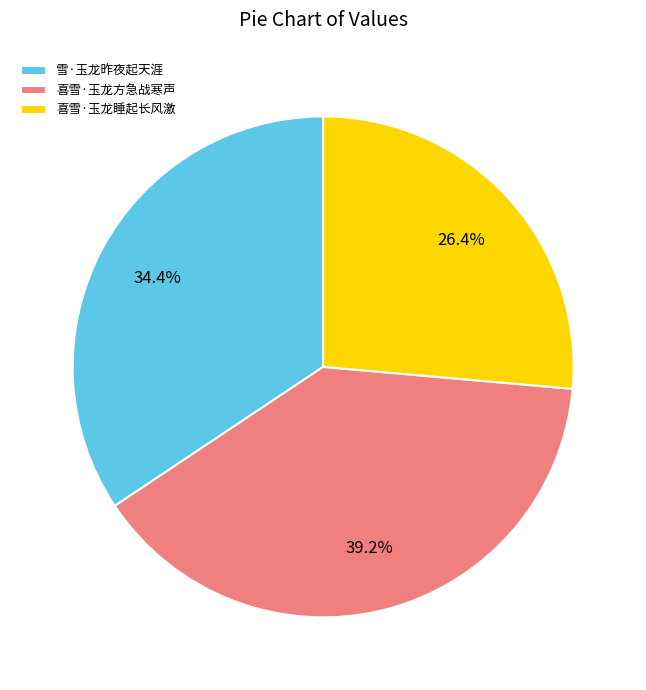

Count the number of slices in the pie.

3